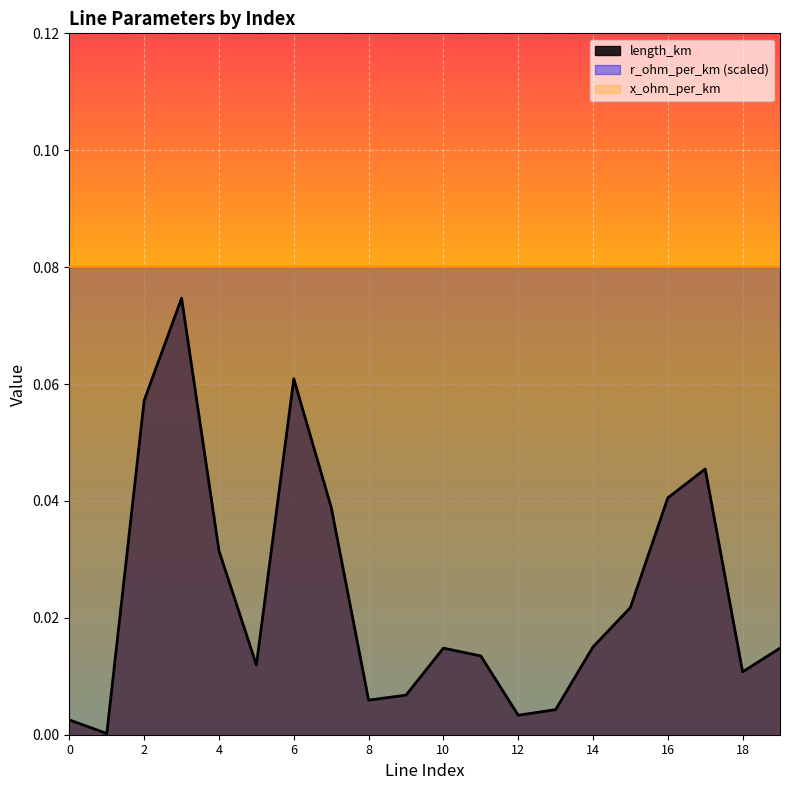

Which has a higher value, 18 or 13?

18